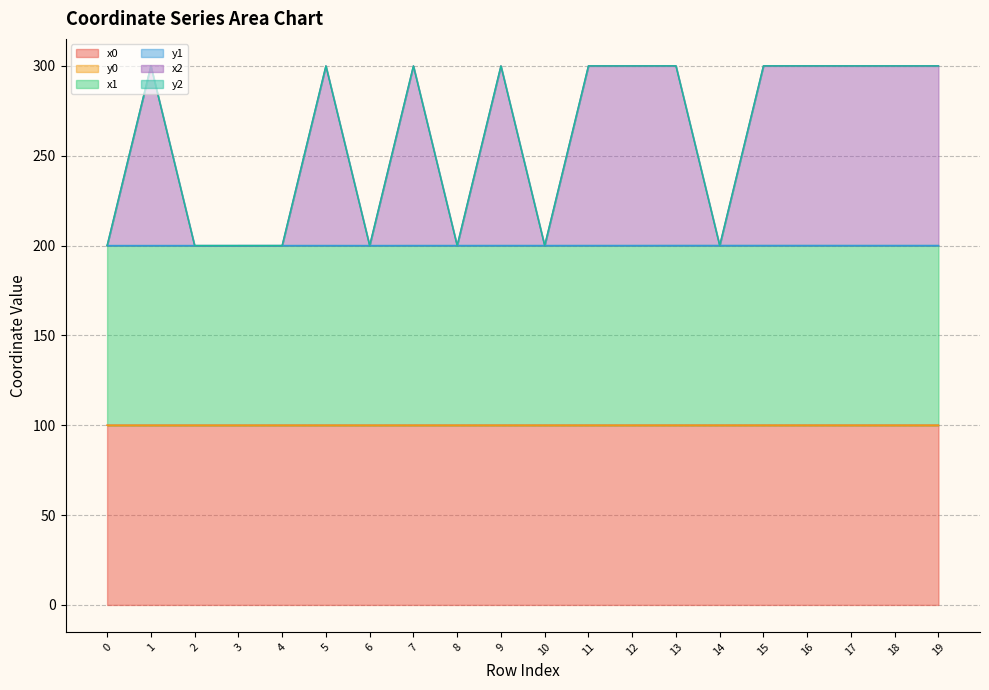

Does the chart display data point markers on the line(s)?

No